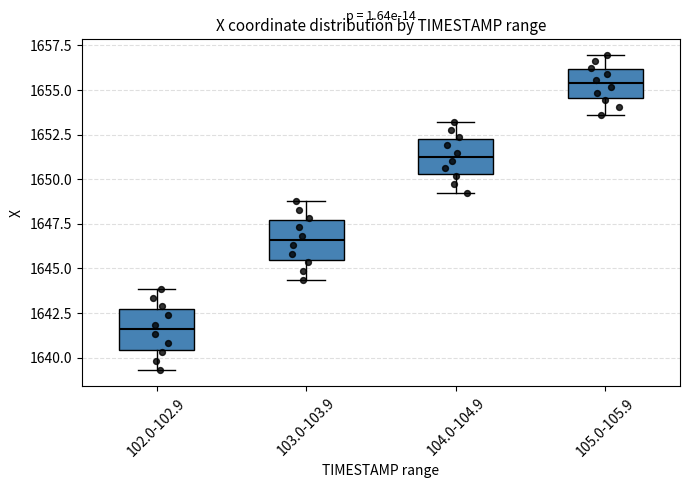

Which box's median line is the highest?

105.0-105.9